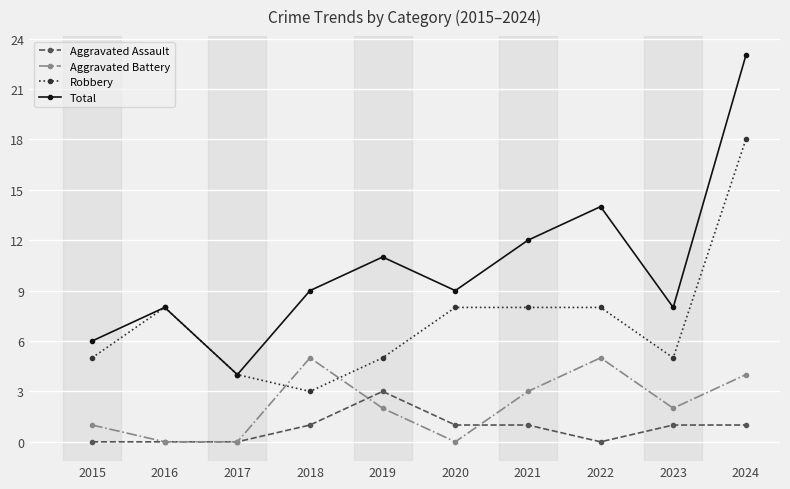

What is the value of the Total point at the 4th from the left?

9